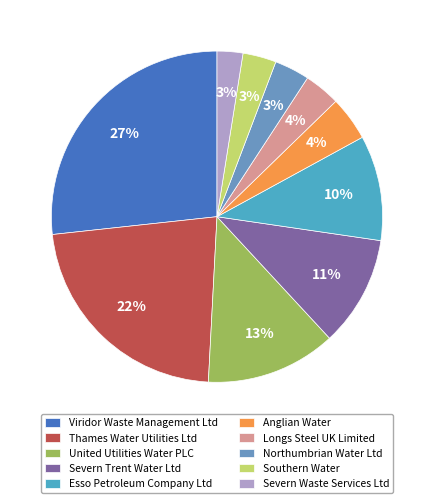

Rank the categories by value from highest to lowest.

Viridor Waste Management Ltd, Thames Water Utilities Ltd, United Utilities Water PLC, Severn Trent Water Ltd, Esso Petroleum Company Ltd, Anglian Water, Longs Steel UK Limited, Northumbrian Water Ltd, Southern Water, Severn Waste Services Ltd